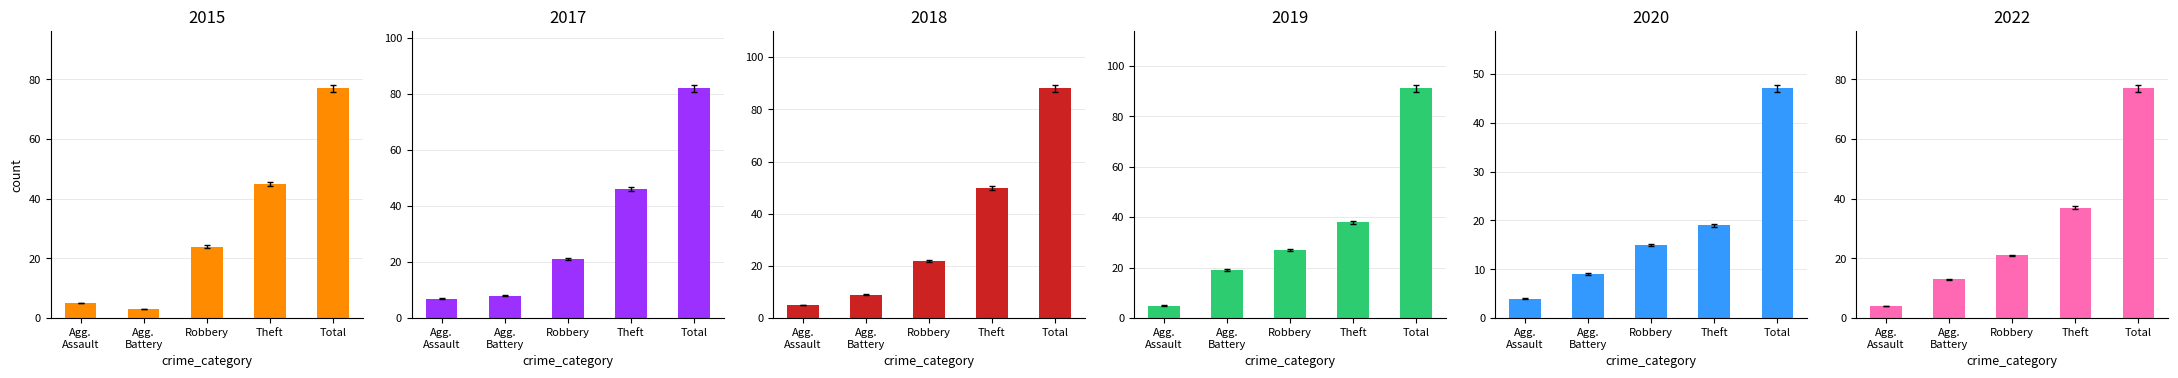

What is the total value across all series at Robbery?

128.1